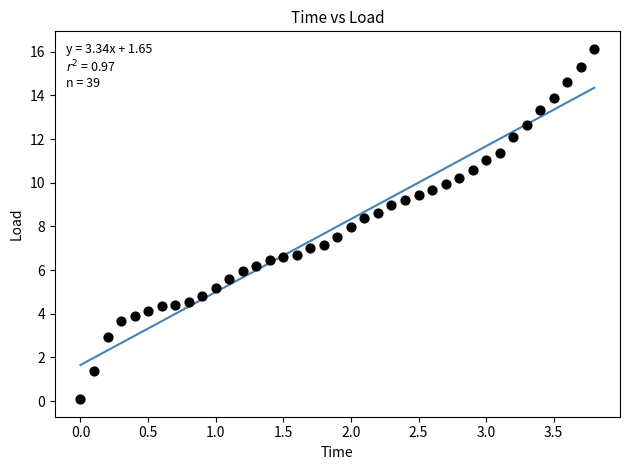

What is the range of X values (max minus min)?

3.8